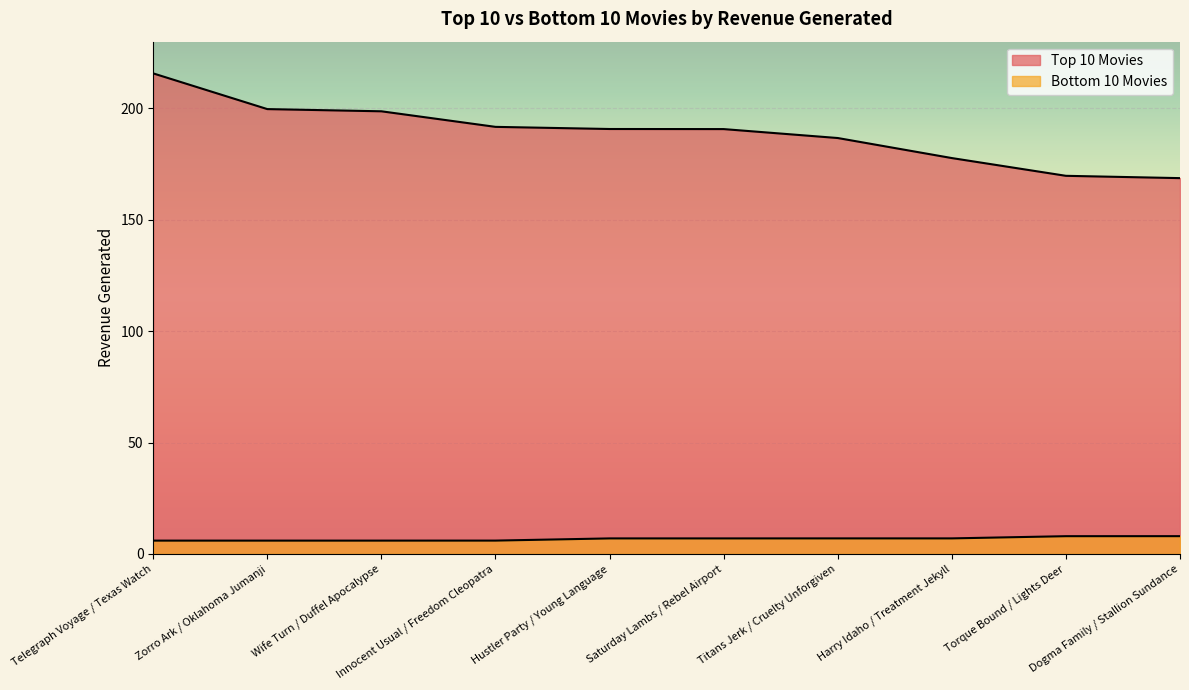

At which label is Bottom 10 Movies closest to 6?

Innocent Usual / Freedom Cleopatra